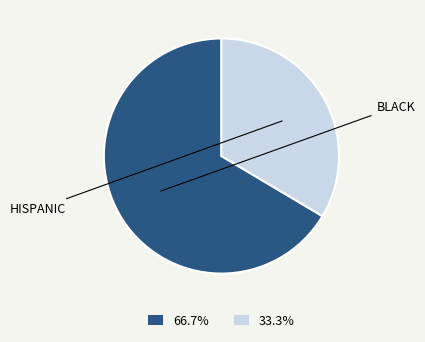

Is there any slice that represents more than half of the pie?

Yes